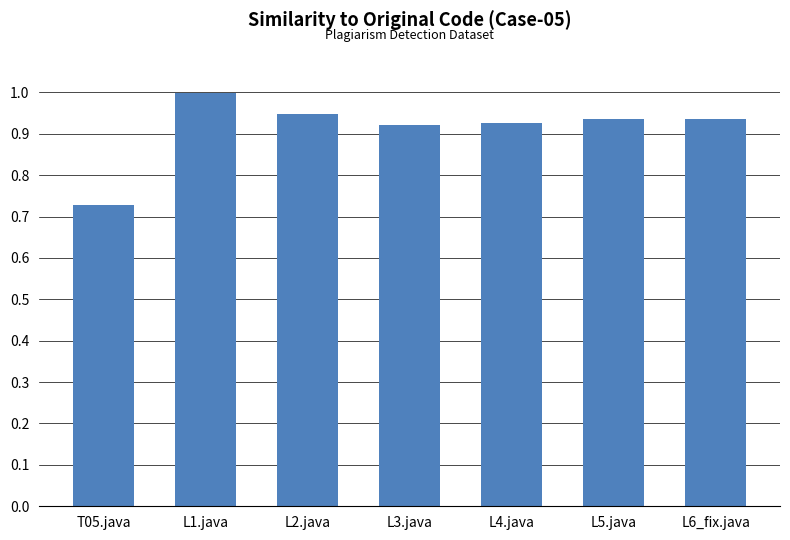

What is the change in value from L1.java to L5.java?

-0.1